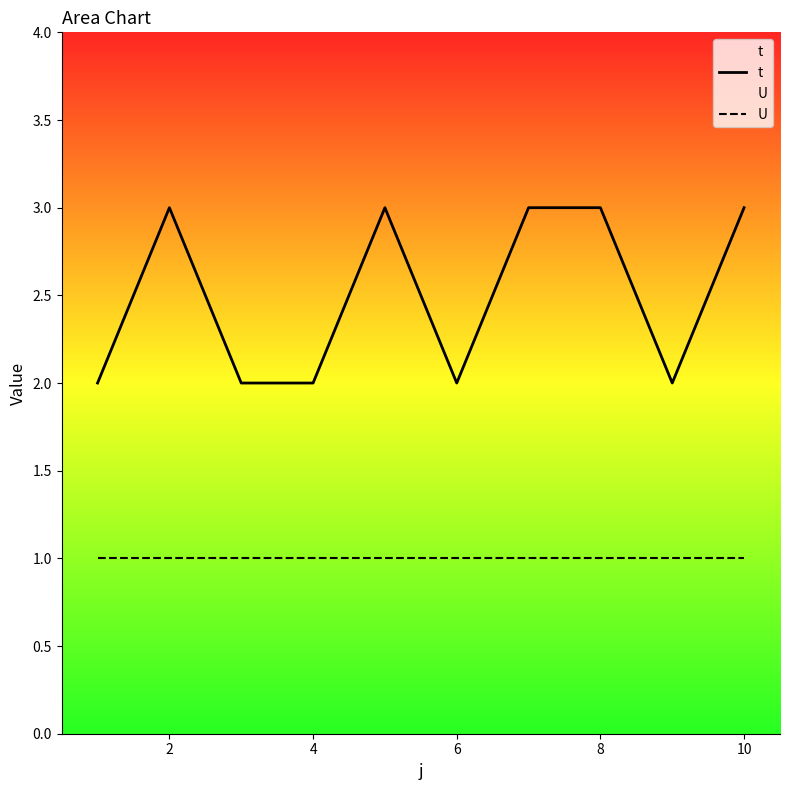

True or false: t and U cross at least once.

False